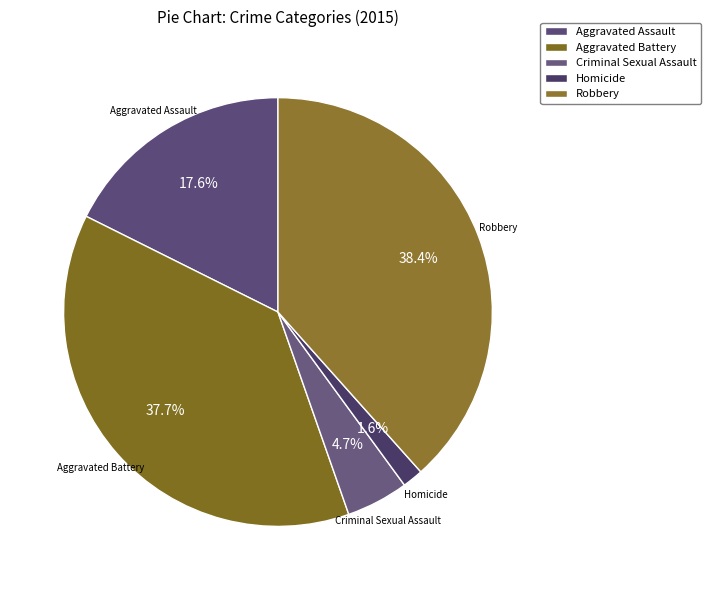

How many segments does this pie chart have?

5